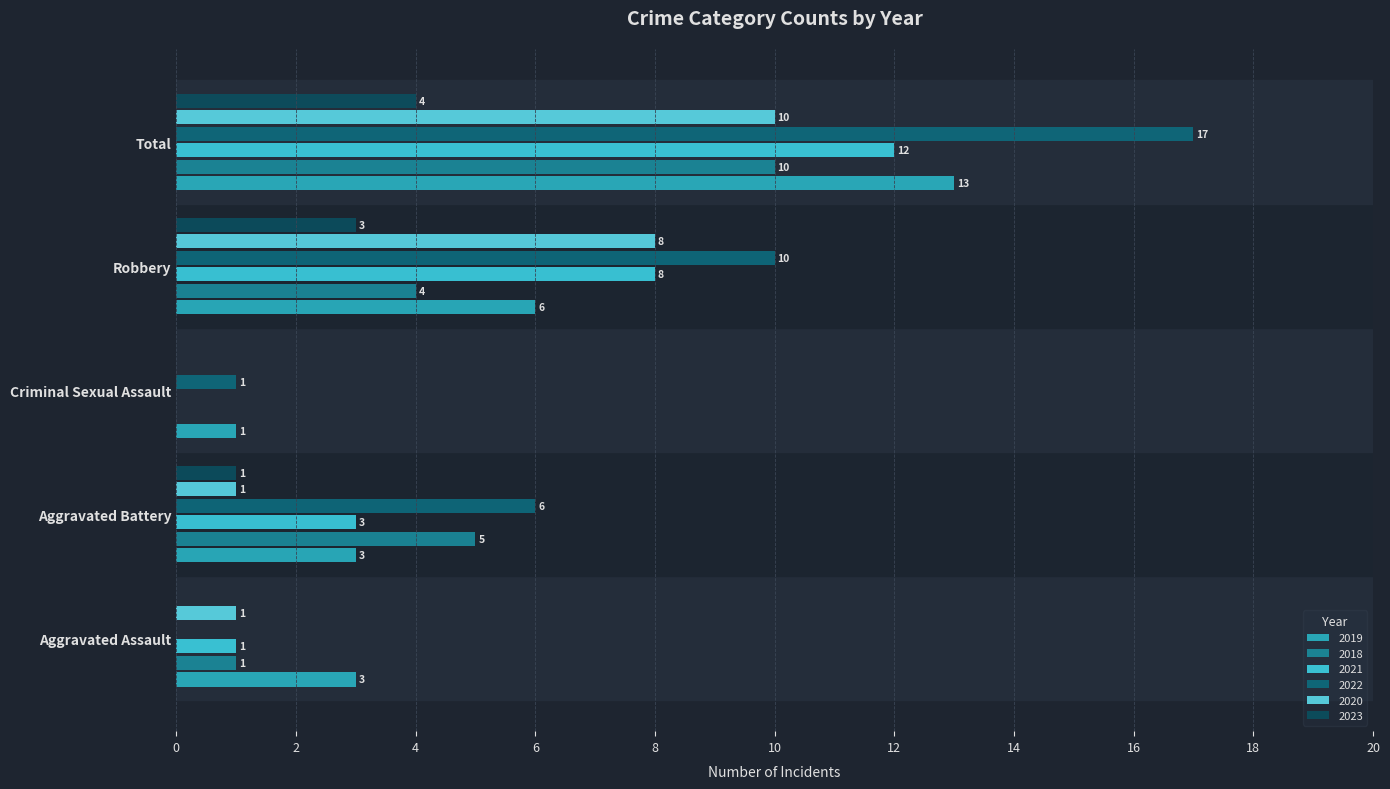

Which series has the widest spread of values?

2022